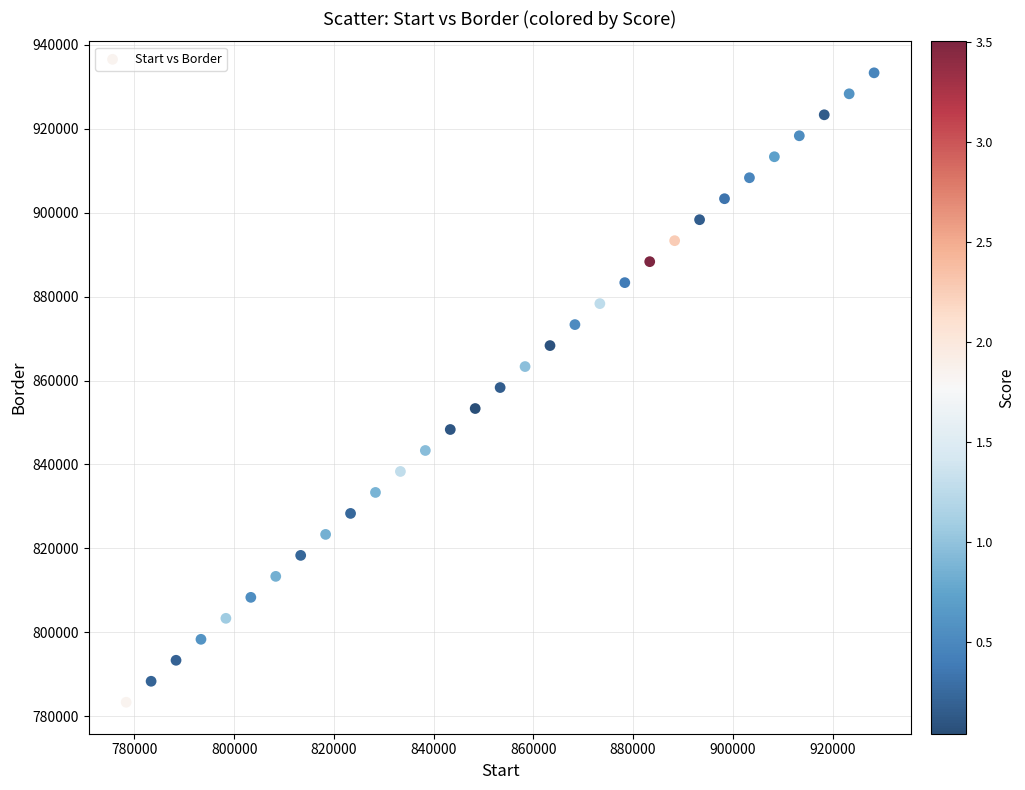

What is the range of Y values (max minus min)?

150000.0